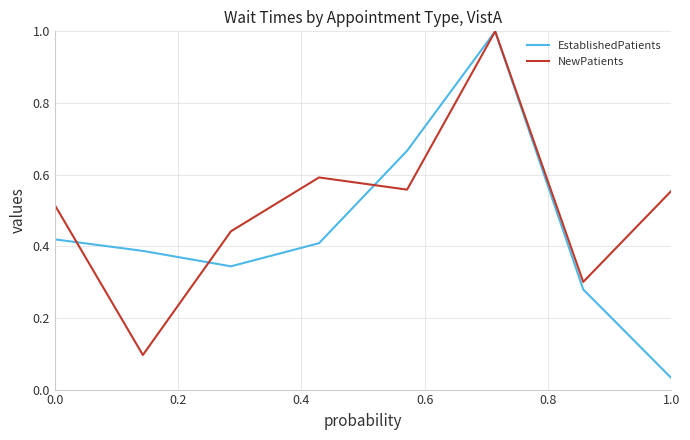

What is the maximum value shown in the chart?

1.0